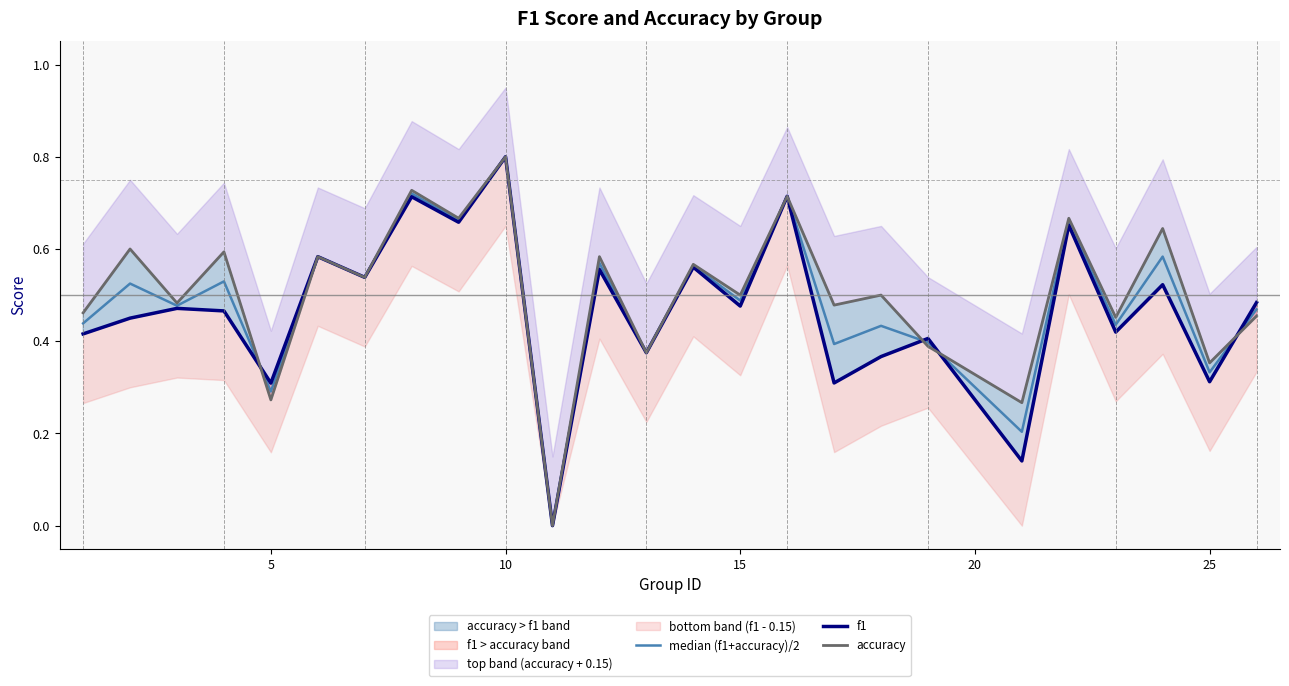

What is the average value of the accuracy series?

0.5